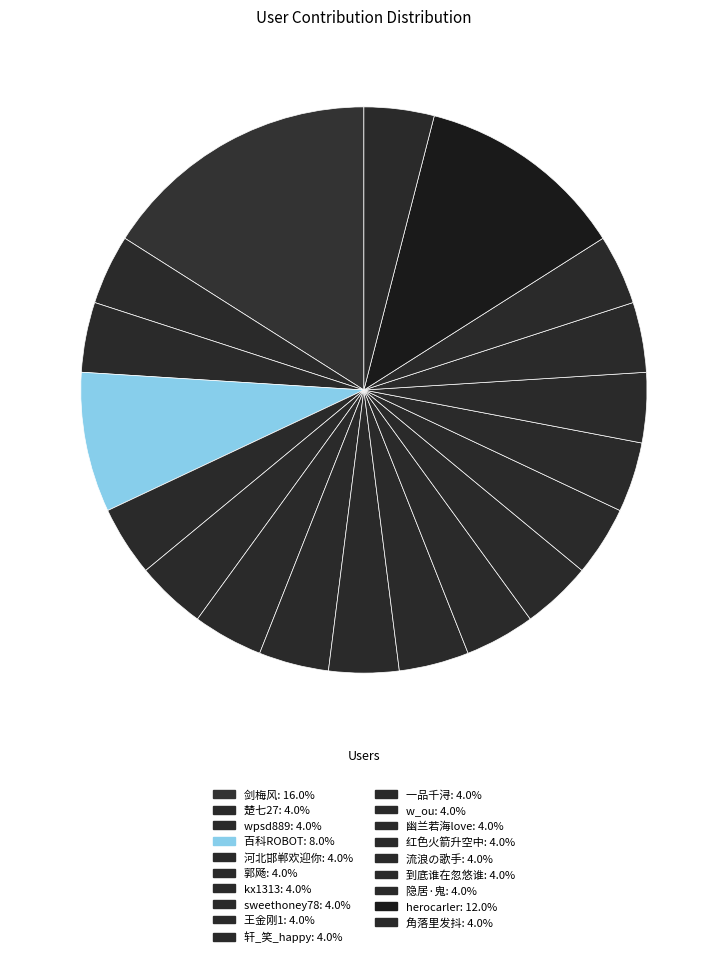

How many segments does this pie chart have?

19